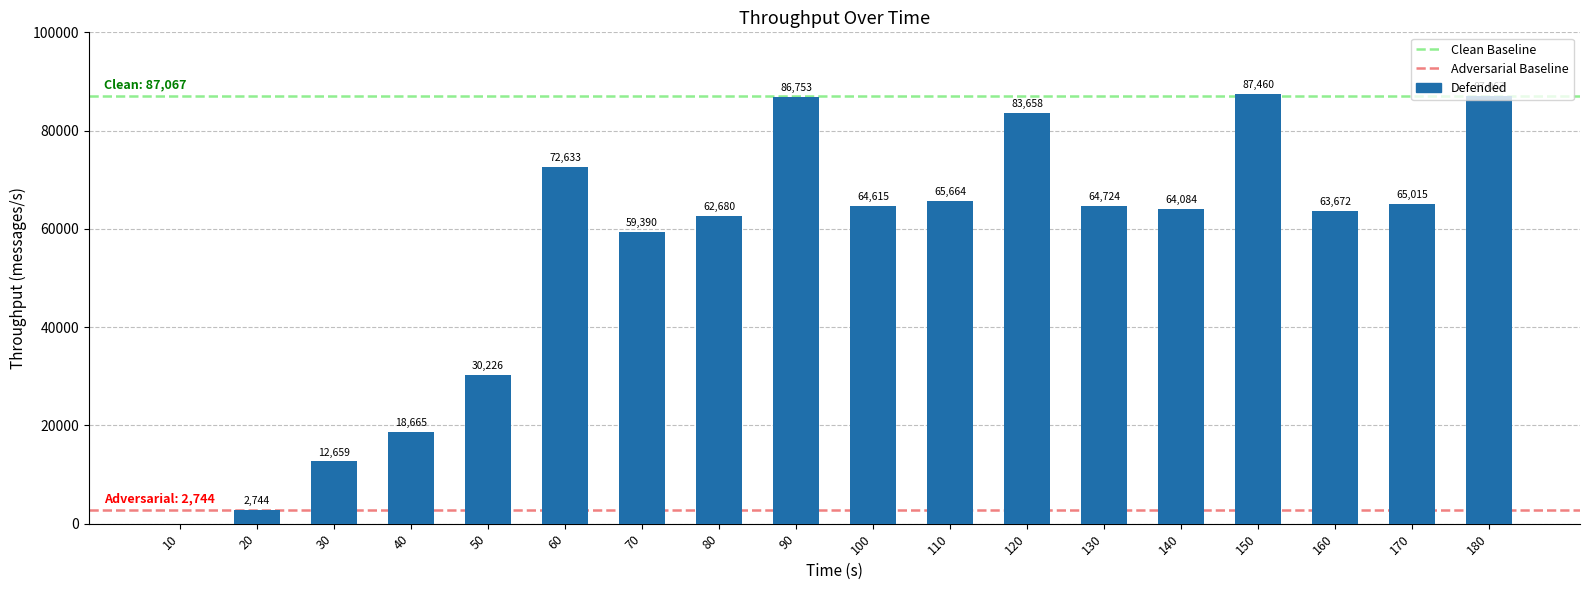

The chart shows a value of 32892 at 40. True or false?

False